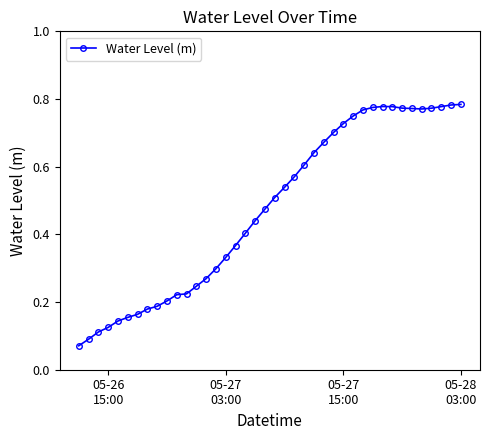

What is the sum of all values?

19.0